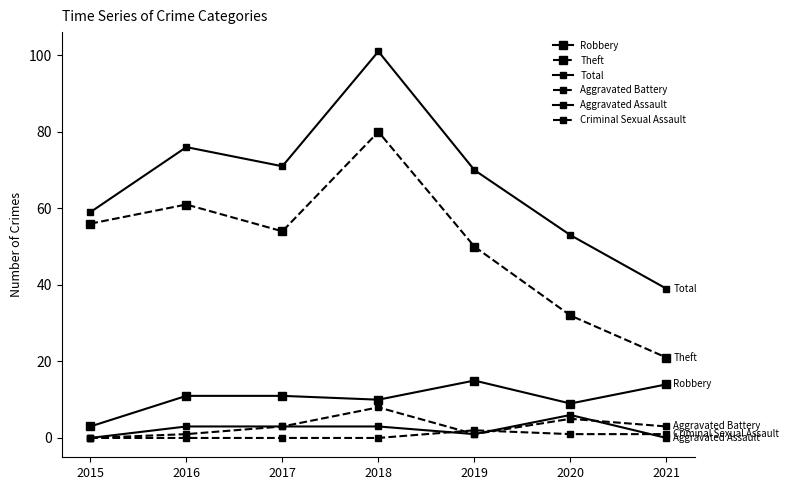

How many series are shown in this chart?

6